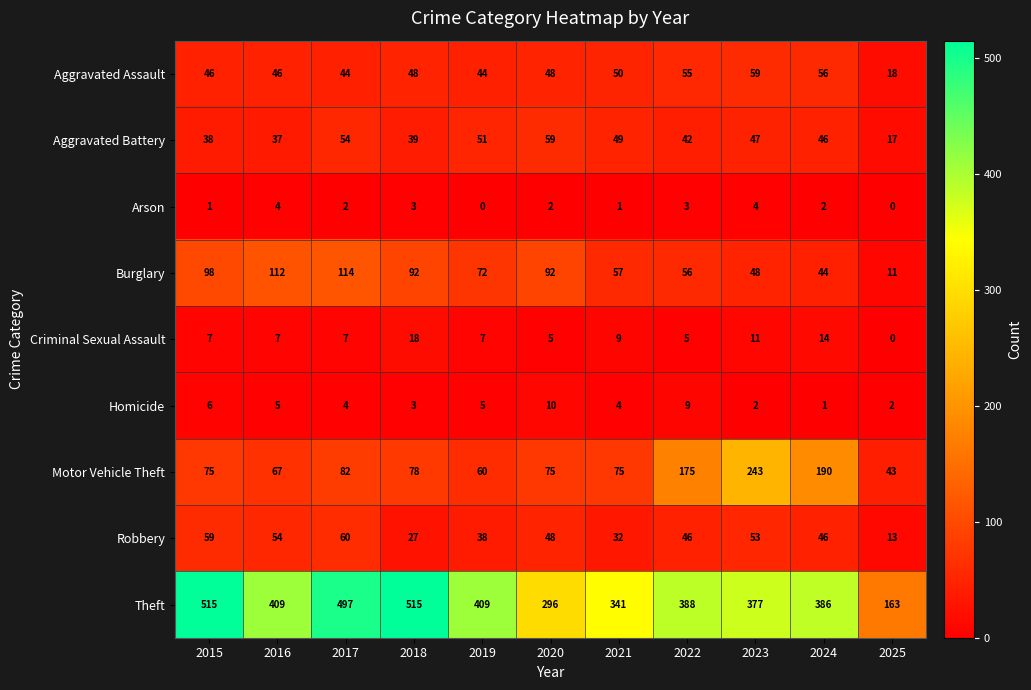

What is the difference between the Aggravated Assault values at 2022 and 2017?

11